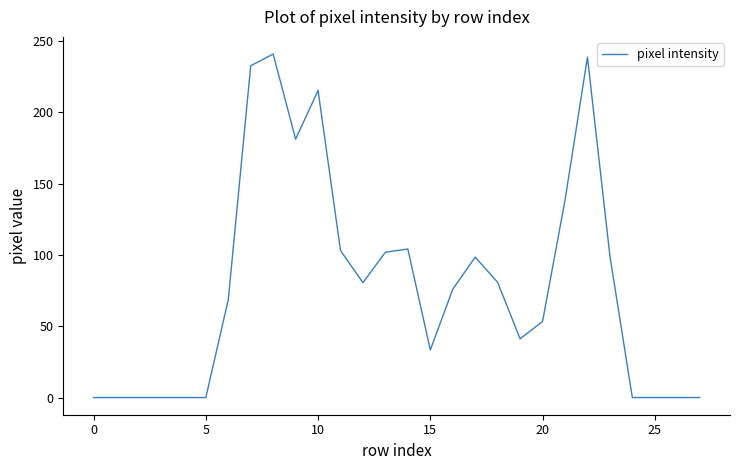

What is the difference between the maximum and minimum values?

241.0